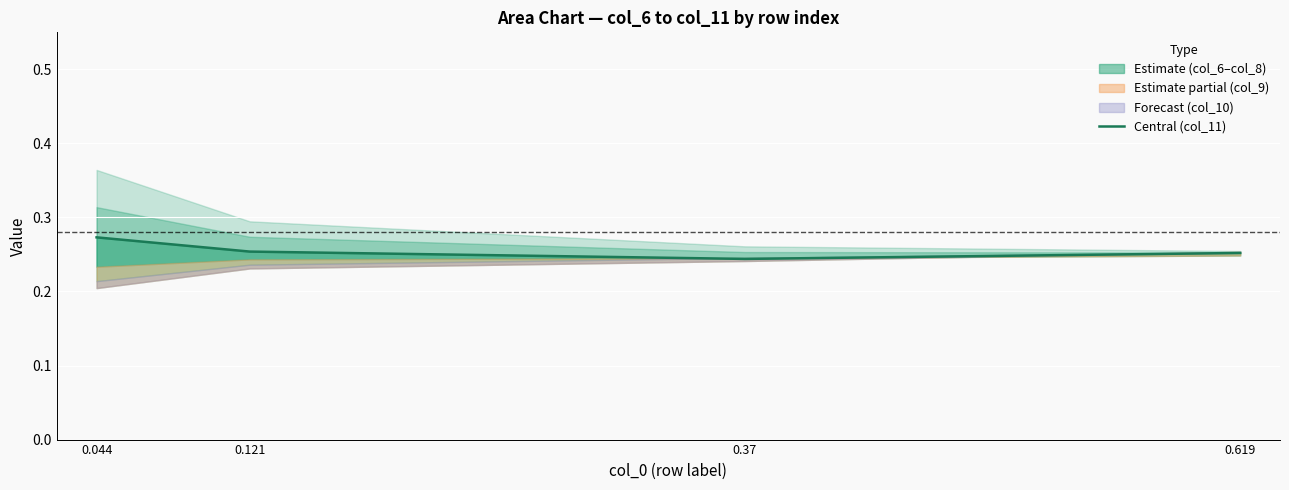

Between 0.121 and 0.044, which is larger?

0.044